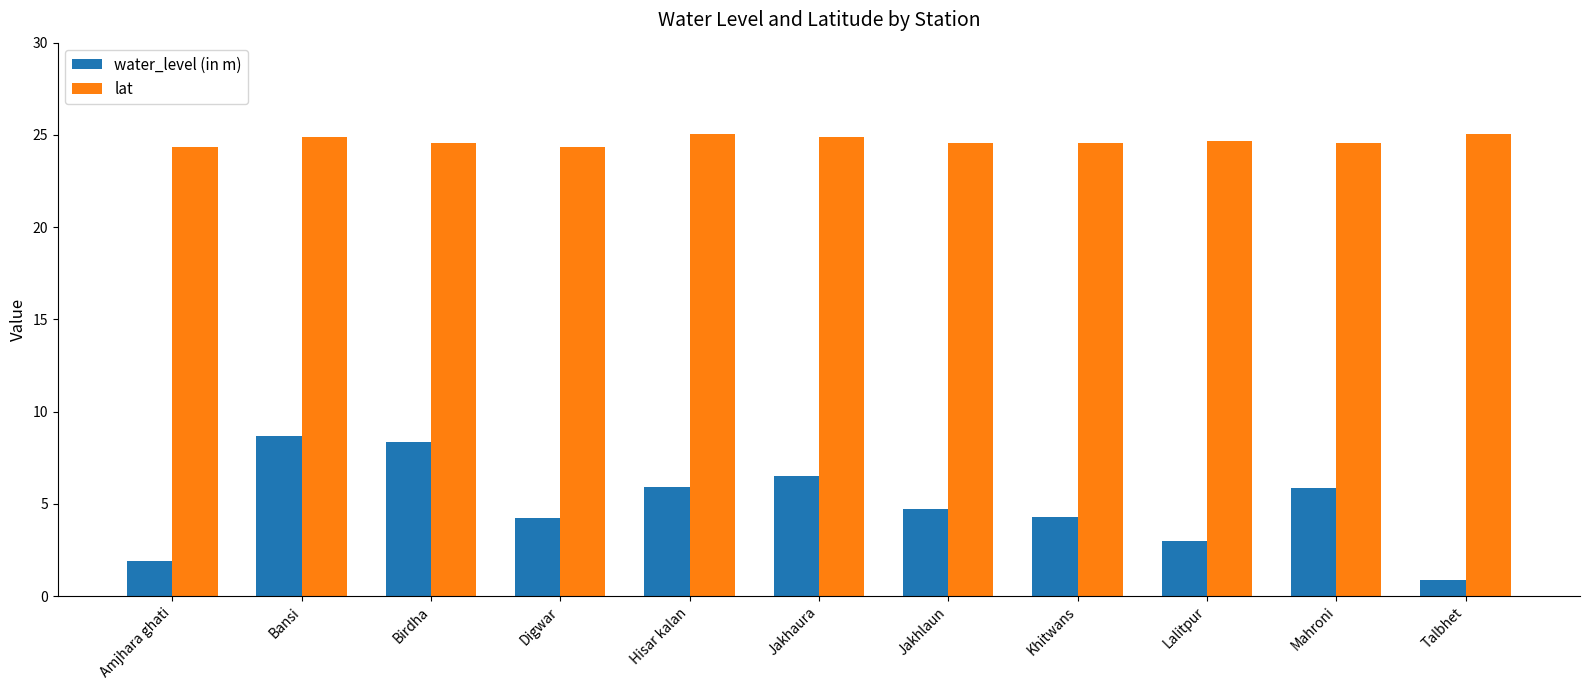

Does the chart contain any negative values?

No